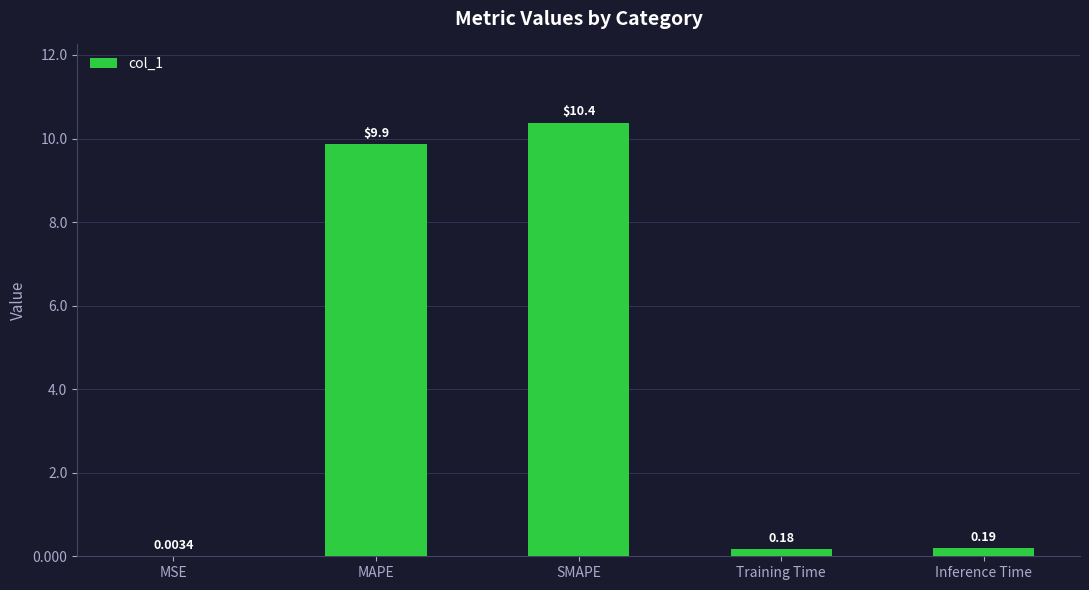

At which label is the value closest to 5?

Inference Time